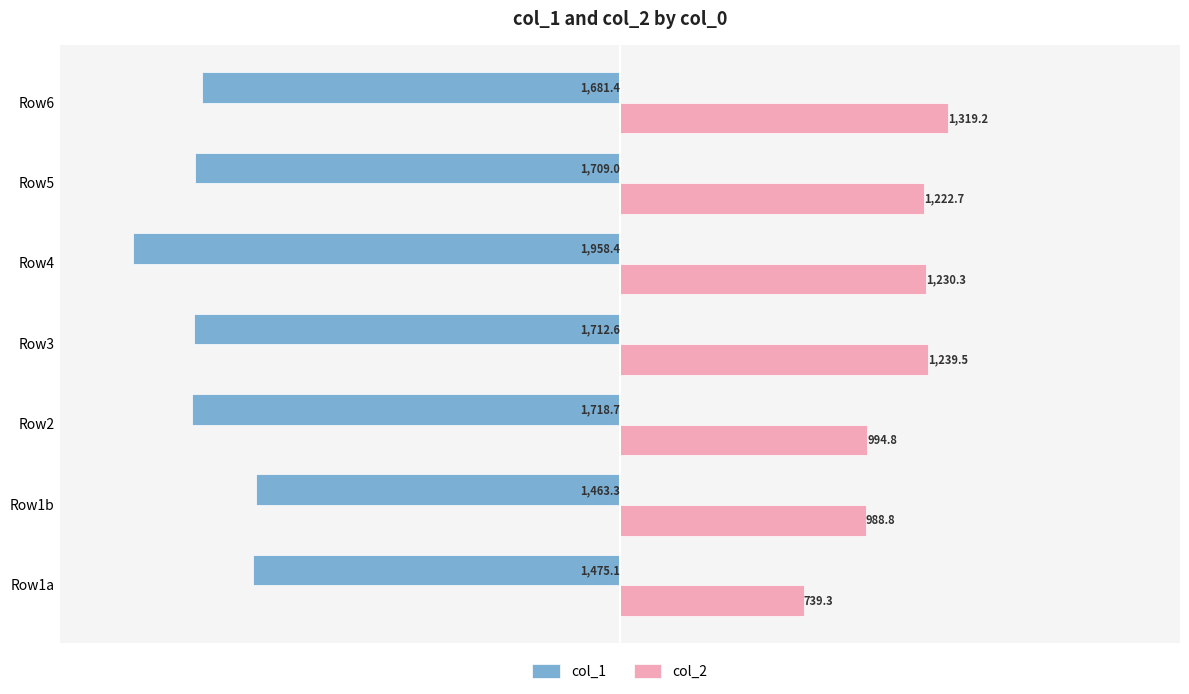

What is the sum of all col_1 values?

-11718.5